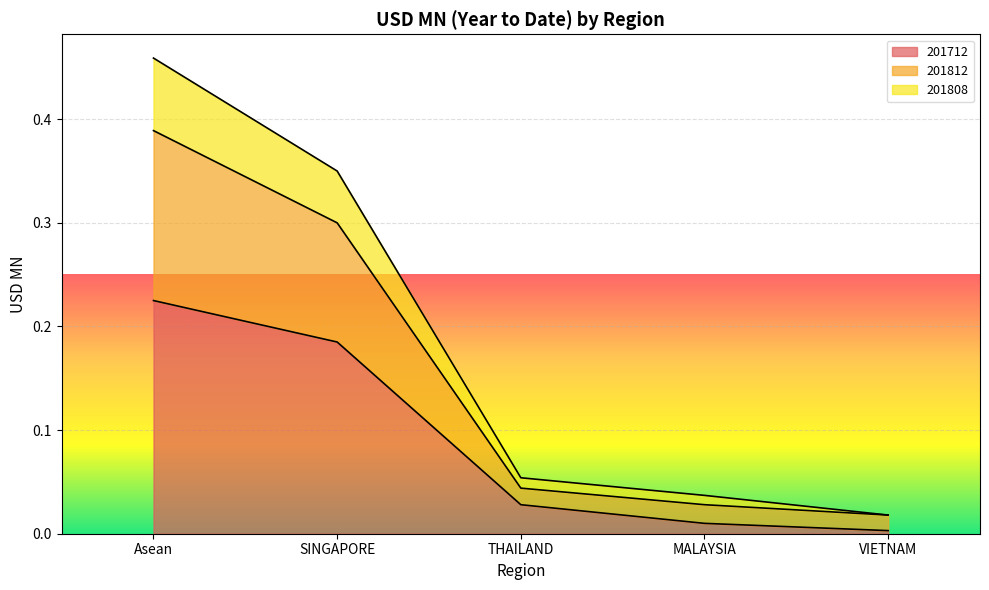

Rank the categories by 201712 value from highest to lowest.

Asean, SINGAPORE, THAILAND, MALAYSIA, VIETNAM